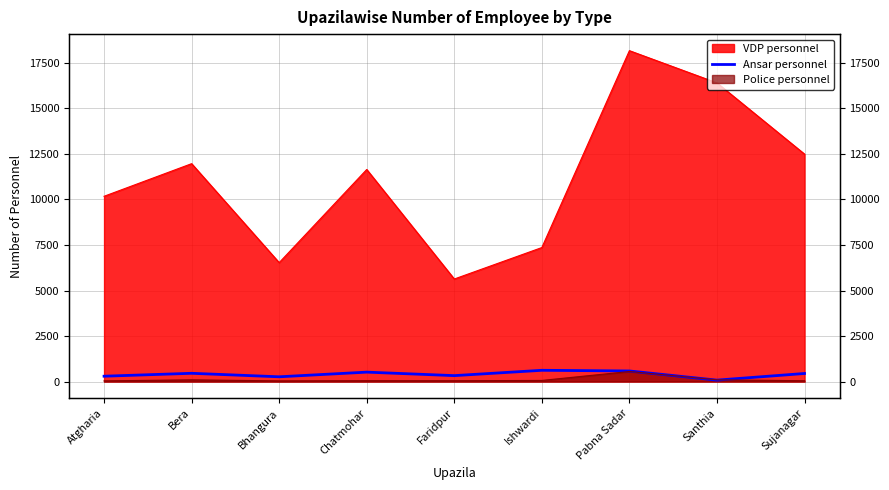

How many values are below 442?

4